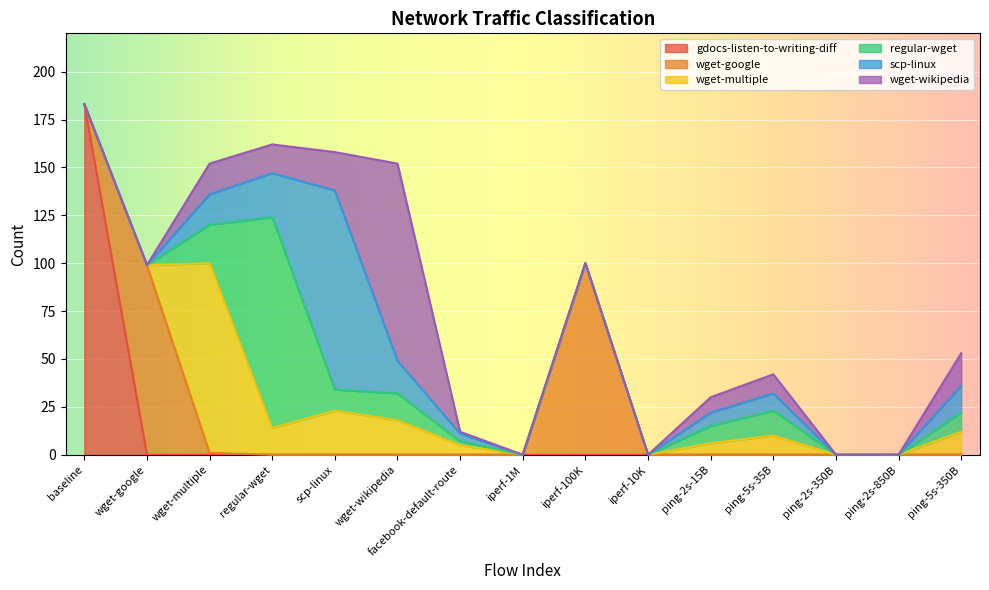

Is it true that gdocs-listen-to-writing-diff equals 0 at ping-2s-350B?

True